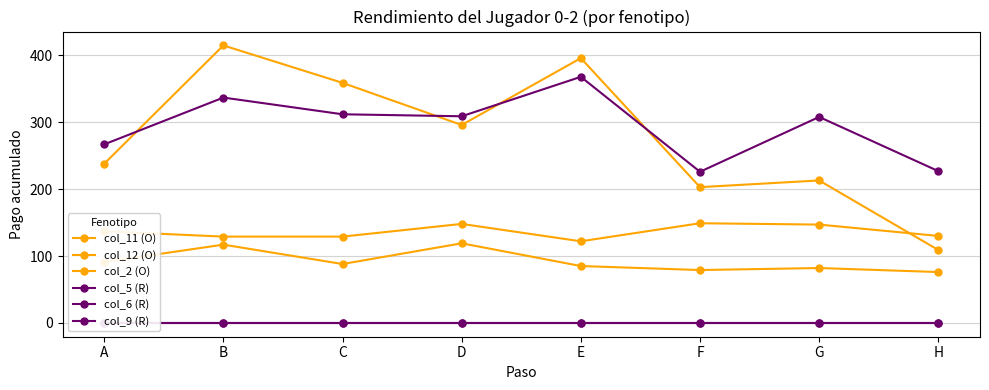

Does the chart have visible grid lines?

Yes